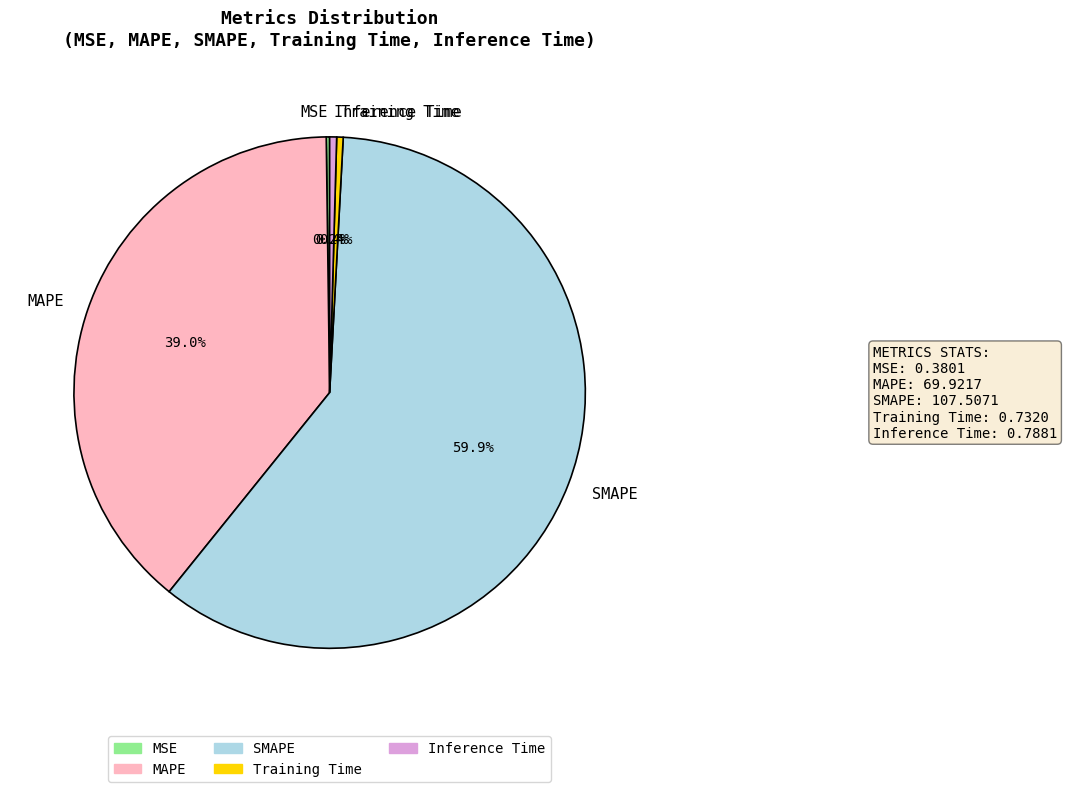

Between Inference Time and MAPE, which is larger?

MAPE